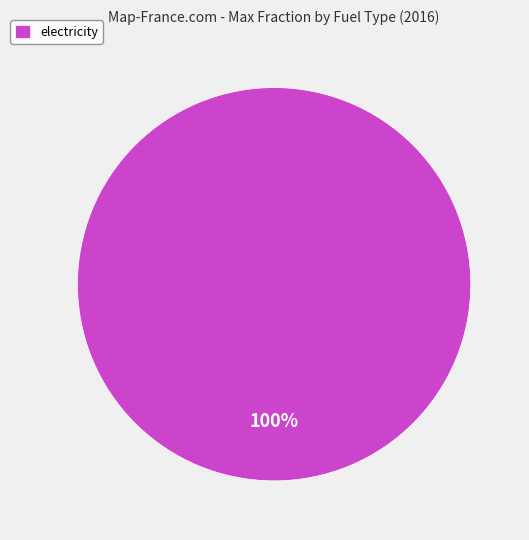

Which category accounts for the majority?

electricity